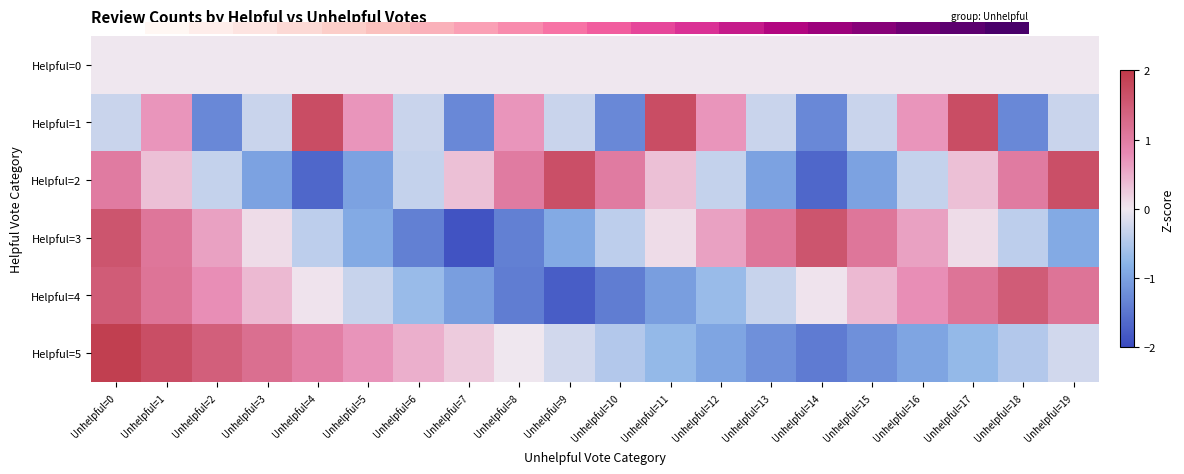

How many distinct data groups are displayed?

6